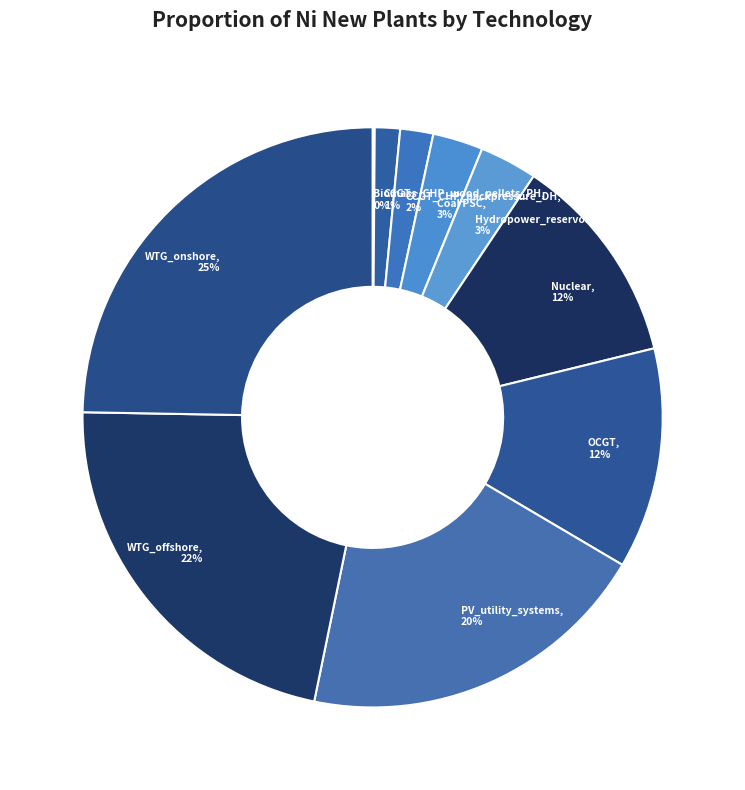

Is it true that Nuclear, 12% is 24% of the pie?

False